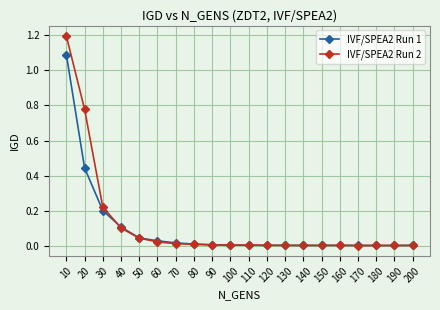

Which series has the widest spread of values?

IVF/SPEA2 Run 2